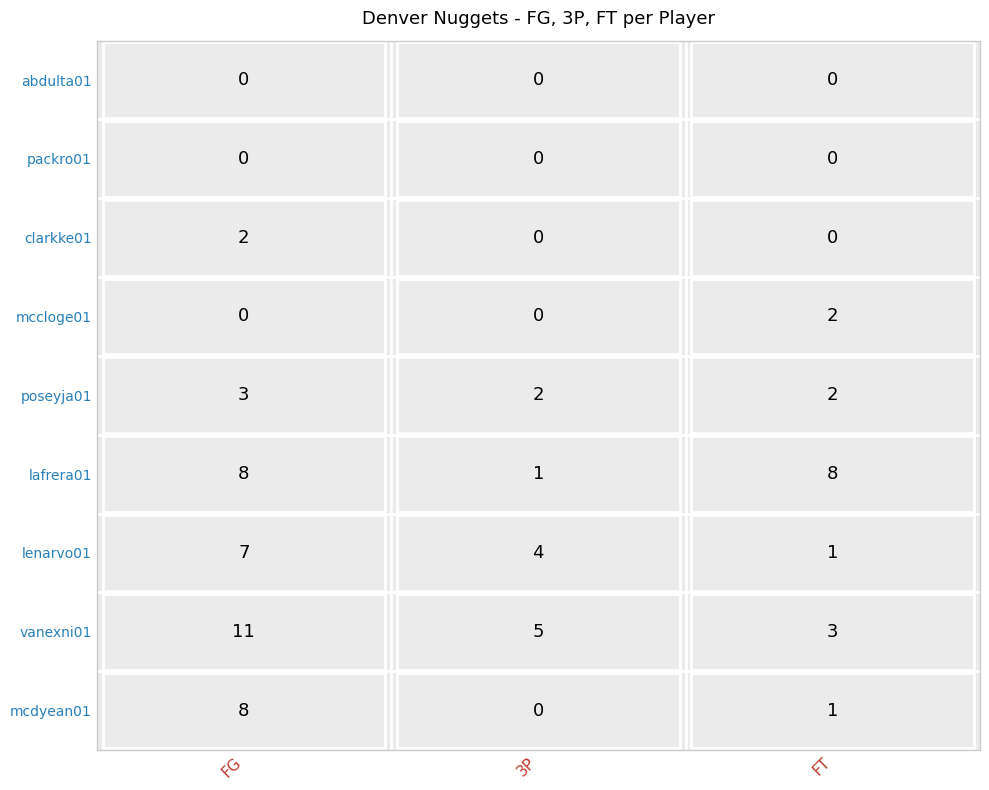

Rank the series at 2 from highest to lowest value.

lafrera01, vanexni01, poseyja01, mccloge01, mcdyean01, lenarvo01, clarkke01, packro01, abdulta01